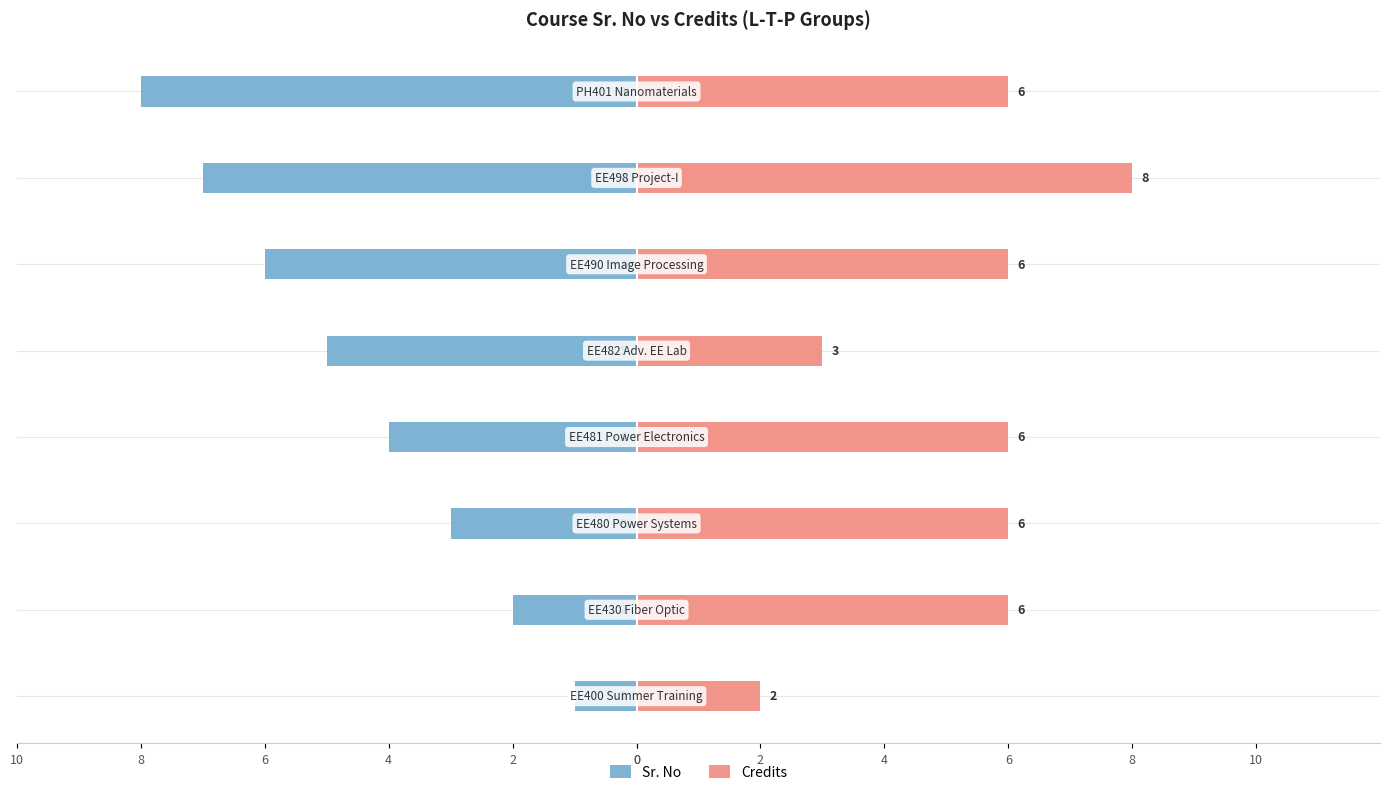

At how many categories does at least one series exceed -1?

8